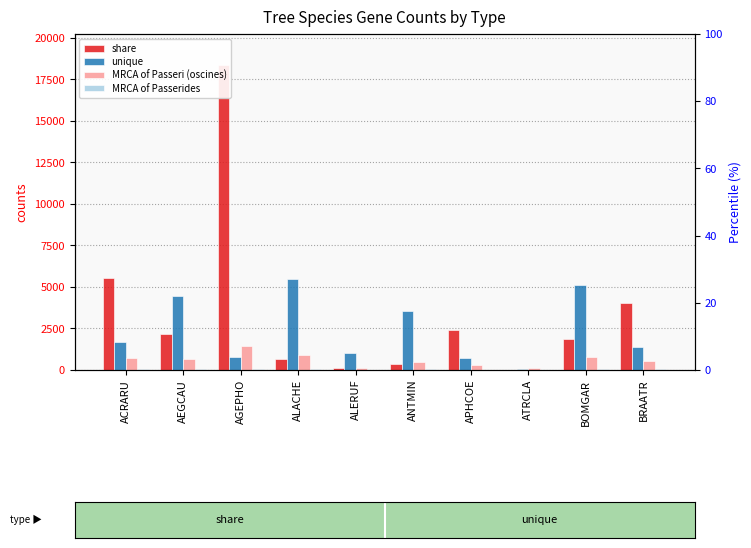

True or false: unique has a value of 801 at AGEPHO.

True